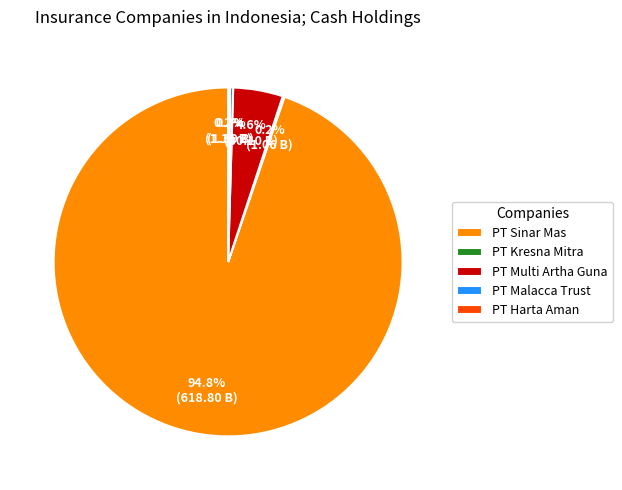

Which slice is the largest?

PT Sinar Mas